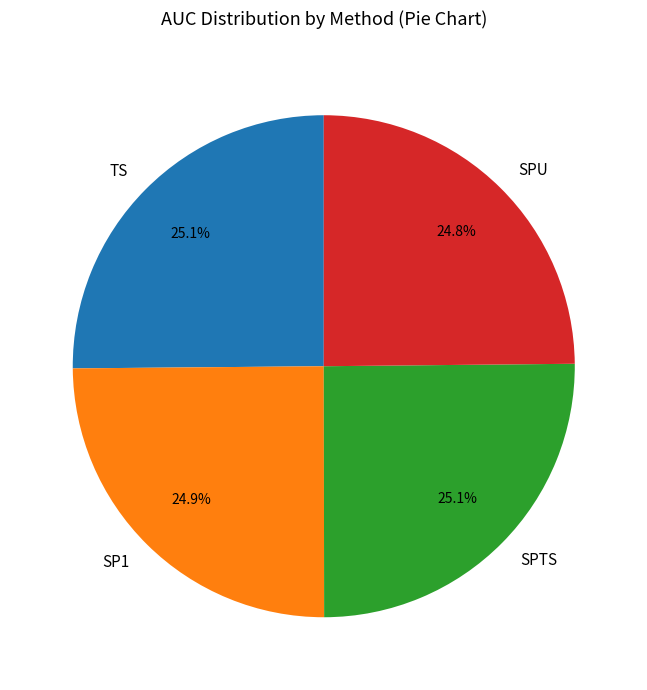

What is the total percentage of SP1 and SPU?

49.7%